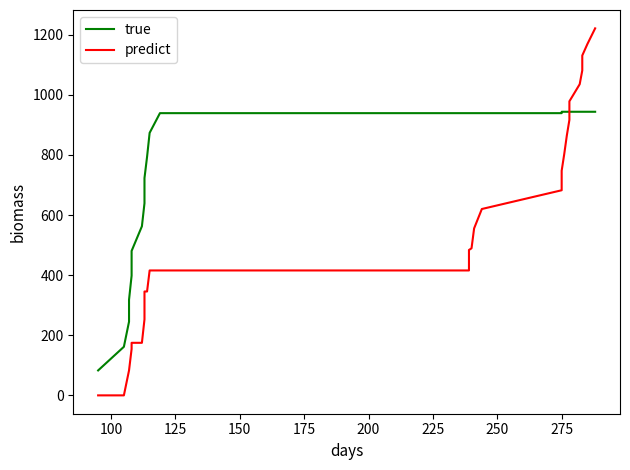

The predict series shows 381.7 at 36. True or false?

False